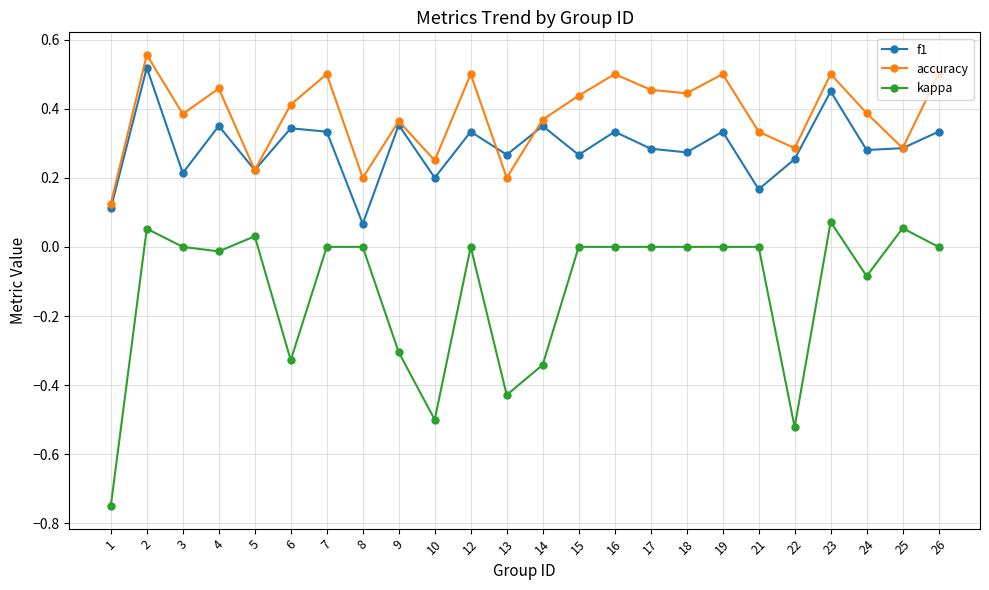

Where is the first local minimum for f1?

3